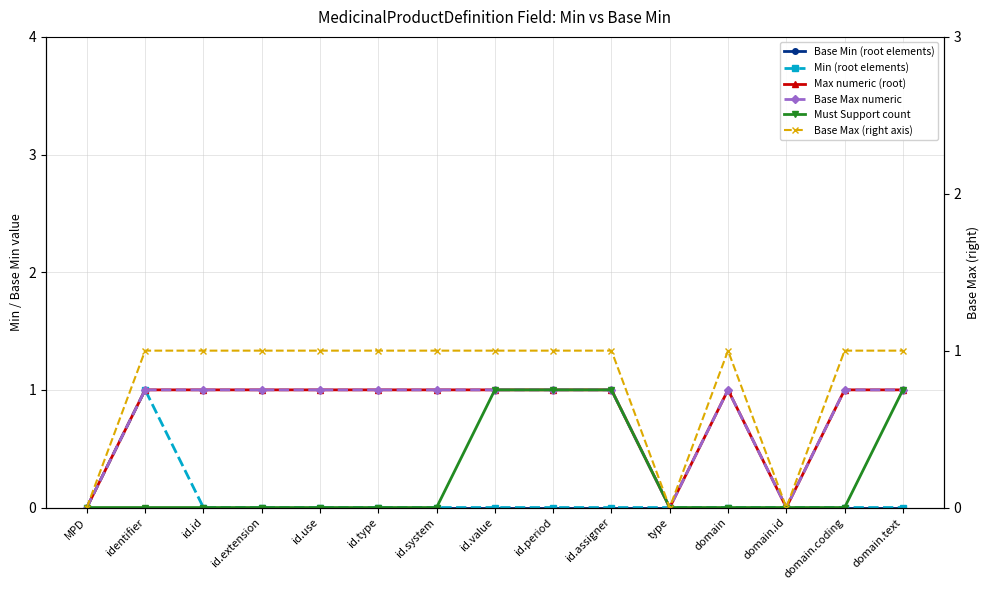

The Base Min (root elements) series shows 0 at id.use. True or false?

True